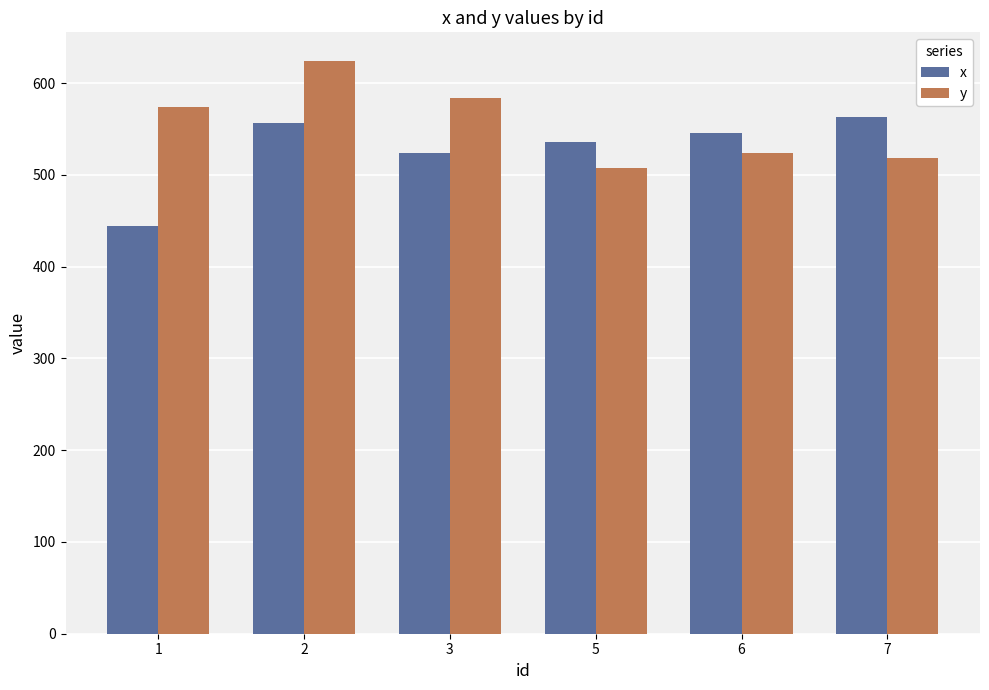

How many categories are shown in the chart?

6